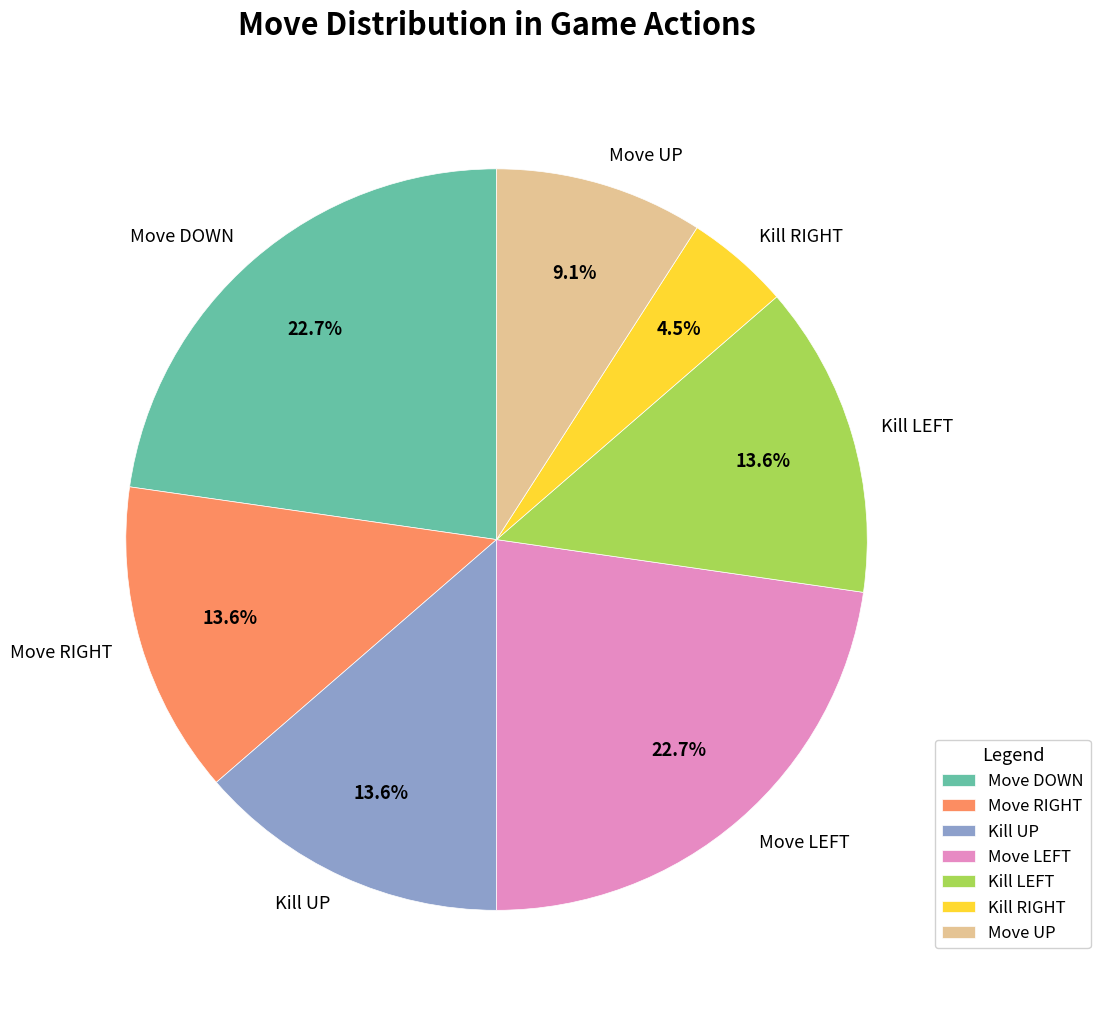

True or false: Kill UP accounts for 14% of the total.

True